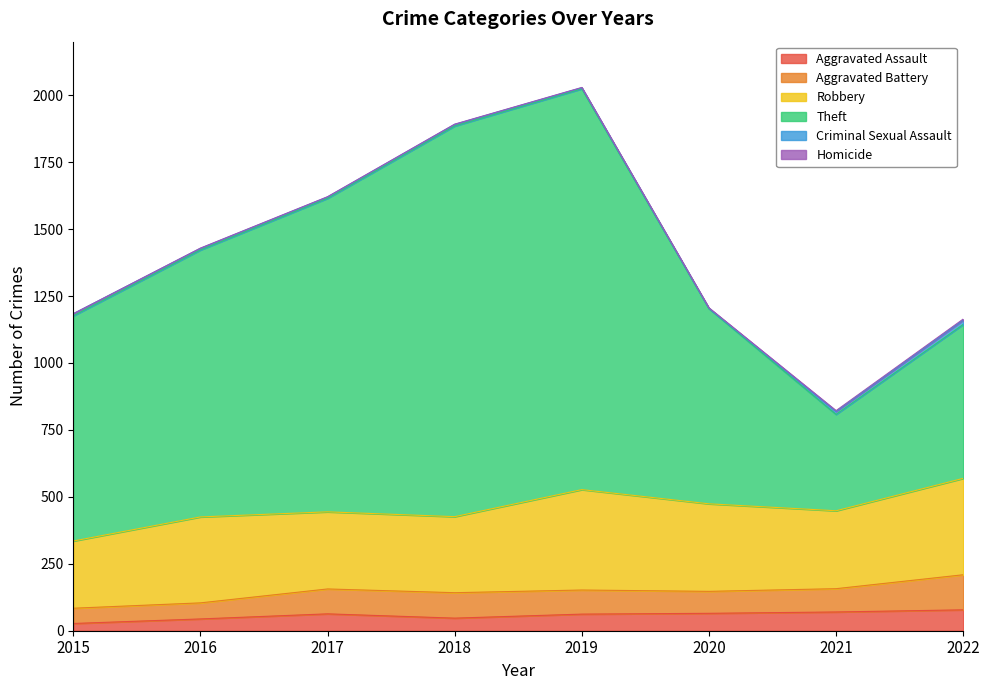

Reading left to right, what are all the values shown in this chart?

Aggravated Assault: 27	44	63	47	62	65	70	78
Aggravated Battery: 57	60	93	95	90	82	87	131
Robbery: 251	321	288	284	375	327	291	360
Theft: 841	997	1171	1459	1497	729	360	575
Criminal Sexual Assault: 8	6	5	6	4	1	11	16
Homicide: 0	1	1	1	1	2	3	4